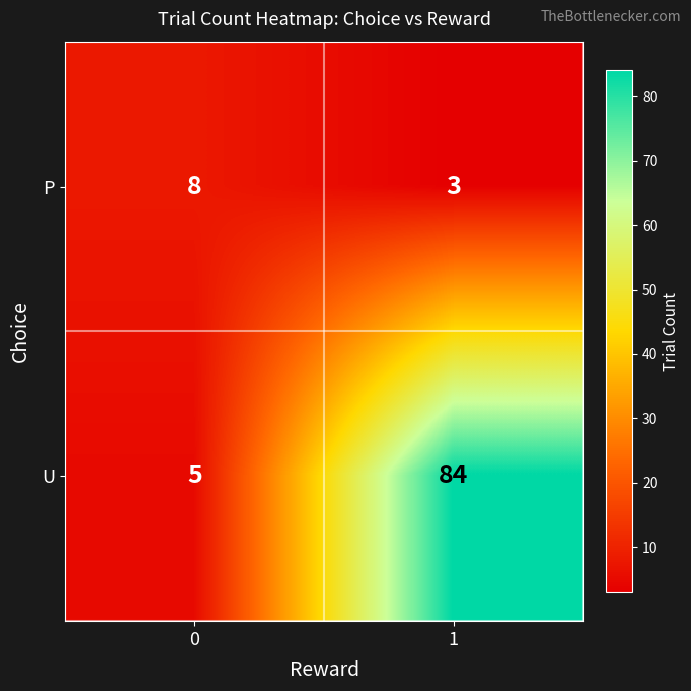

At which category is the sum across all series the highest?

1